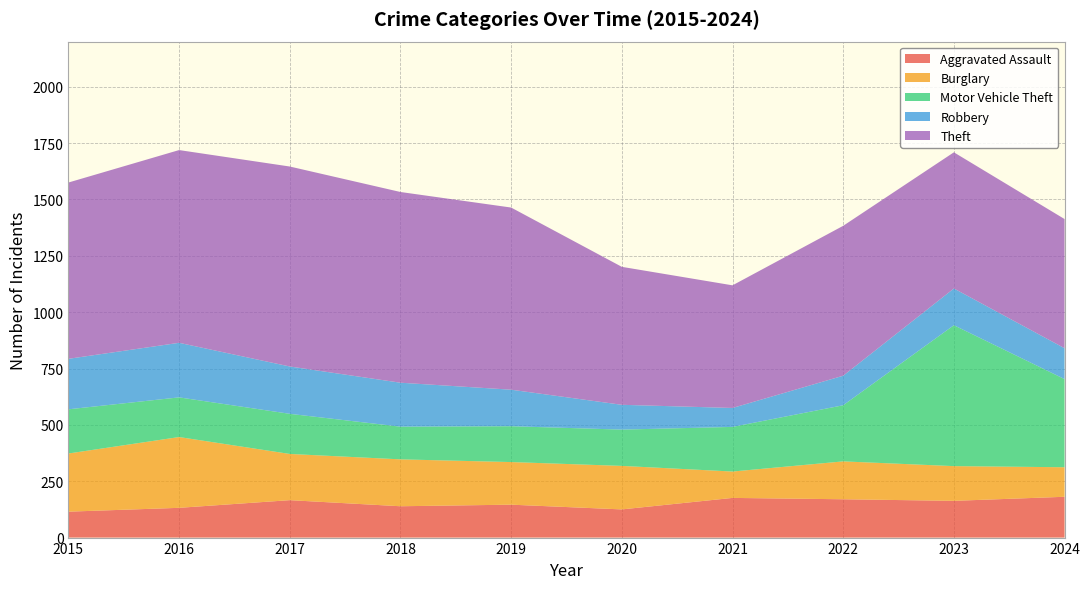

Reading left to right, extract all data points from this chart.

Aggravated Assault: 2015=115	2016=132	2017=166	2018=139	2019=146	2020=125	2021=176	2022=170	2023=163	2024=181
Burglary: 2015=258	2016=314	2017=205	2018=208	2019=189	2020=193	2021=117	2022=168	2023=154	2024=131
Motor Vehicle Theft: 2015=196	2016=176	2017=178	2018=145	2019=159	2020=161	2021=198	2022=249	2023=625	2024=391
Robbery: 2015=224	2016=242	2017=210	2018=195	2019=162	2020=110	2021=84	2022=131	2023=163	2024=137
Theft: 2015=782	2016=855	2017=887	2018=846	2019=808	2020=612	2021=544	2022=665	2023=604	2024=573